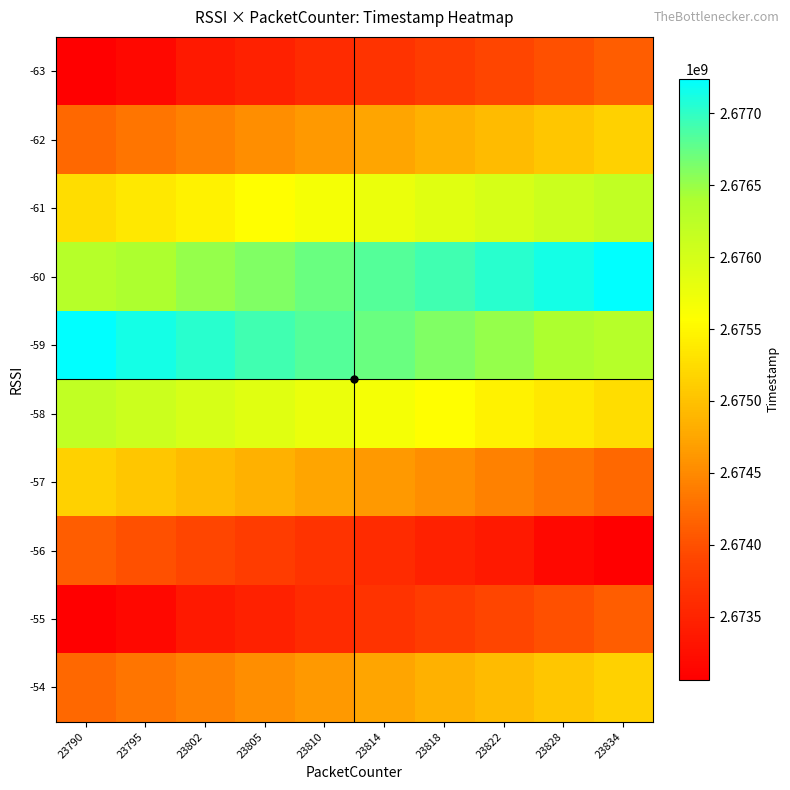

Rank the series by their maximum value, from highest to lowest.

-60, -59, -61, -58, -62, -57, -54, -63, -56, -55